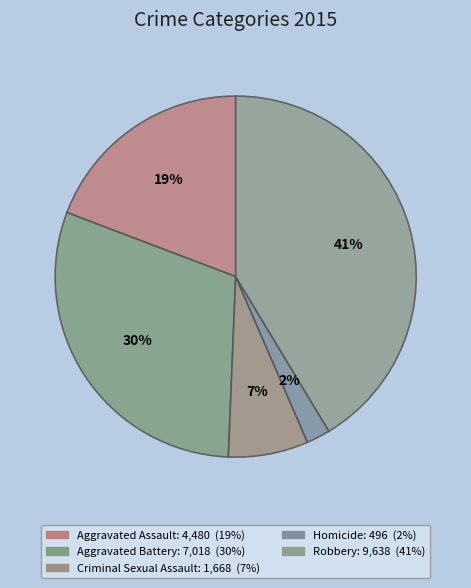

Approximately how many times larger is the value at Aggravated Assault compared to Robbery?

0.5